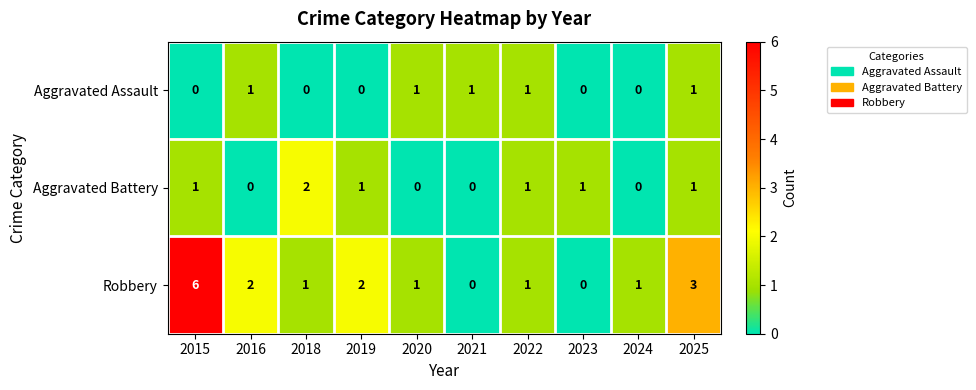

Which series has the largest total across all categories?

Robbery